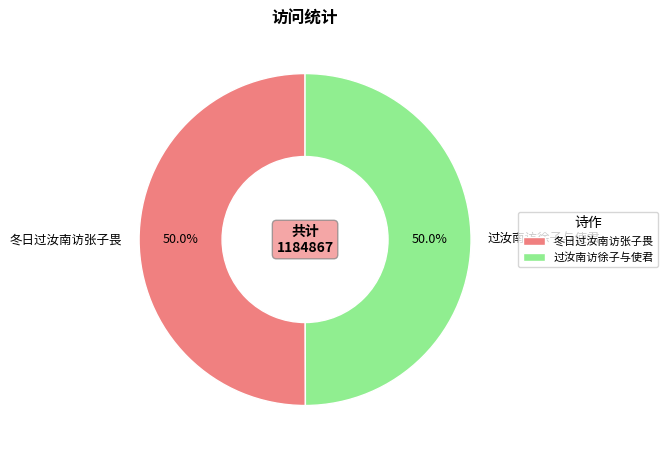

What percentage is the 冬日过汝南访张子畏 slice, to the nearest percent?

50%